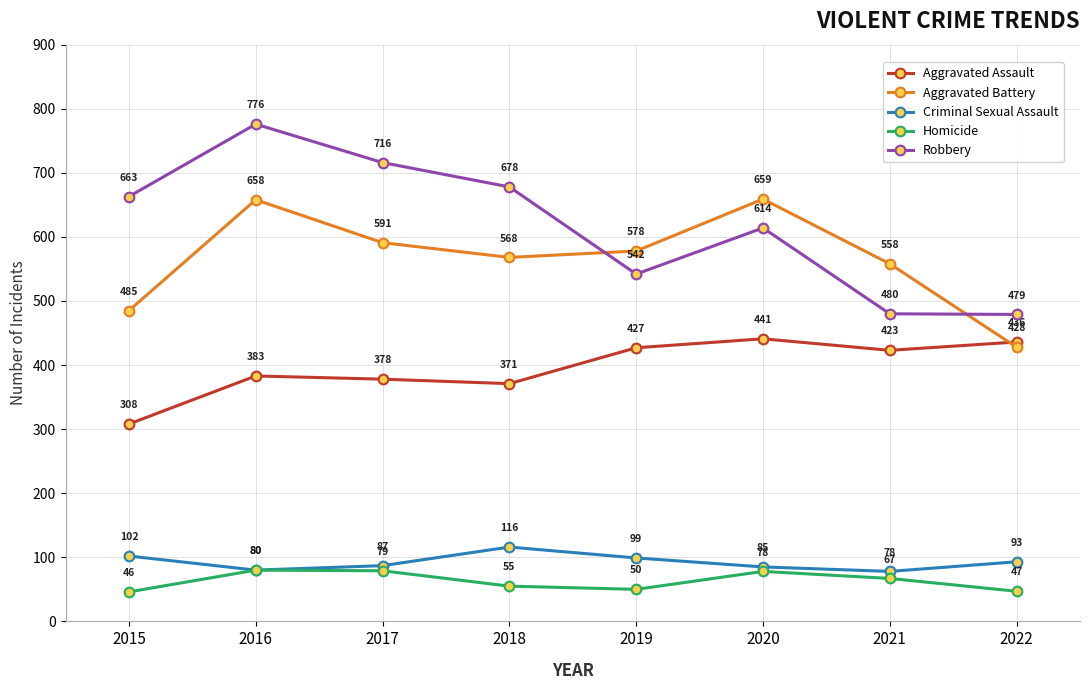

What is the value of the Aggravated Battery point at the 4th from the left?

568